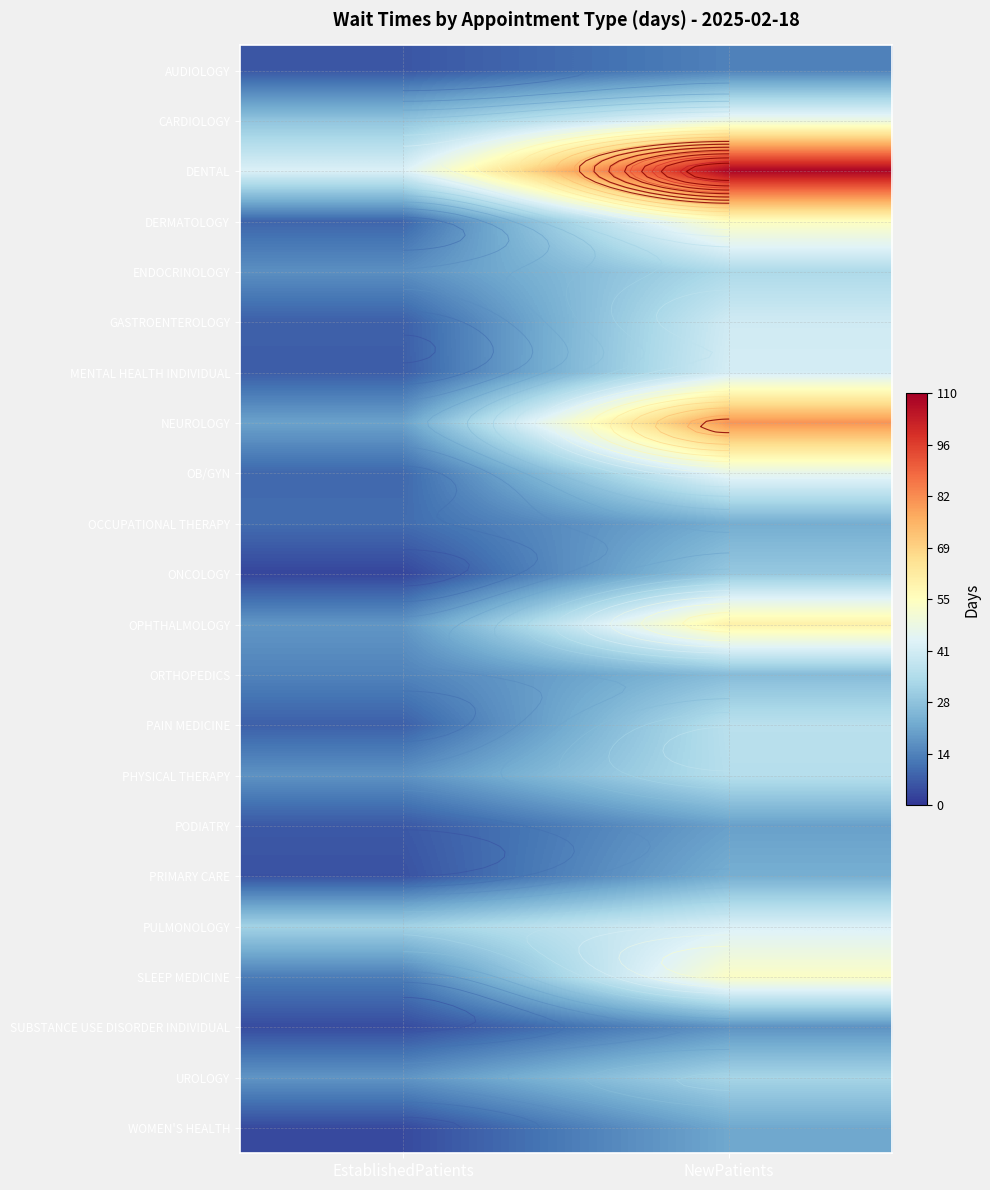

What is the total value across all series at EstablishedPatients?

295.4